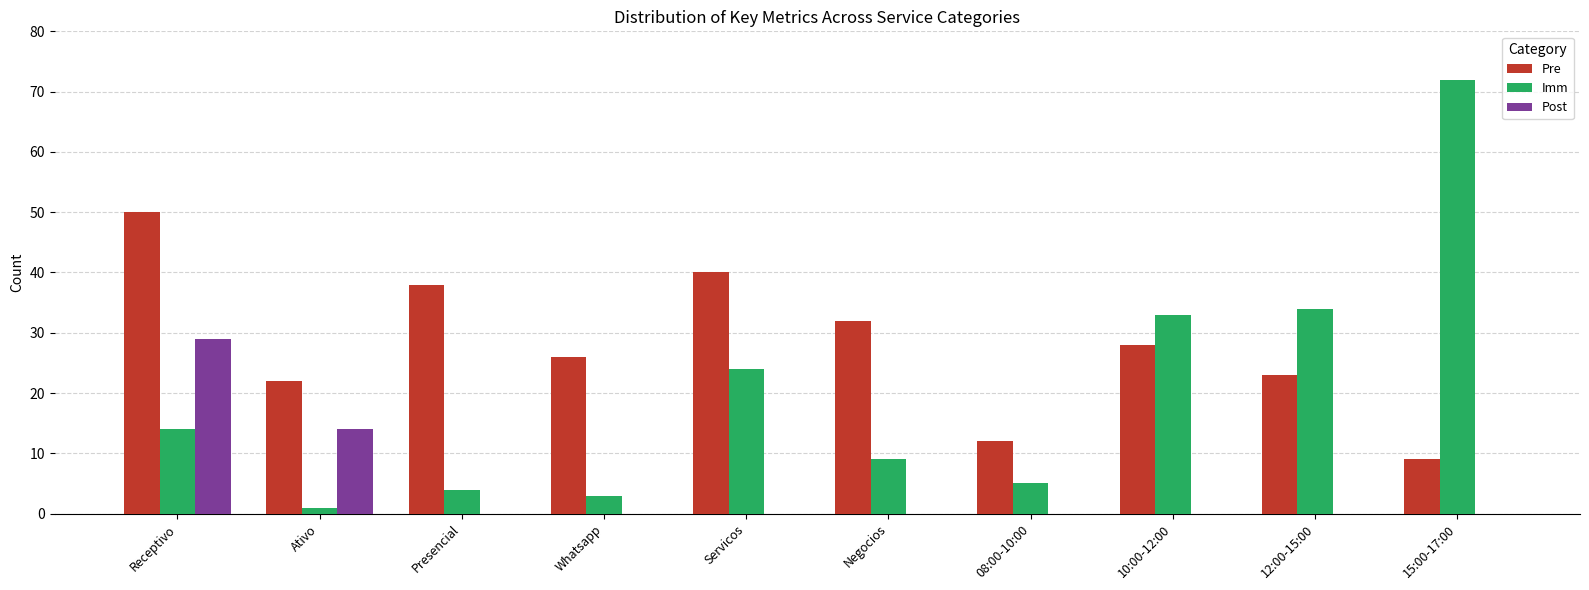

What is the sum of all Pre values?

280